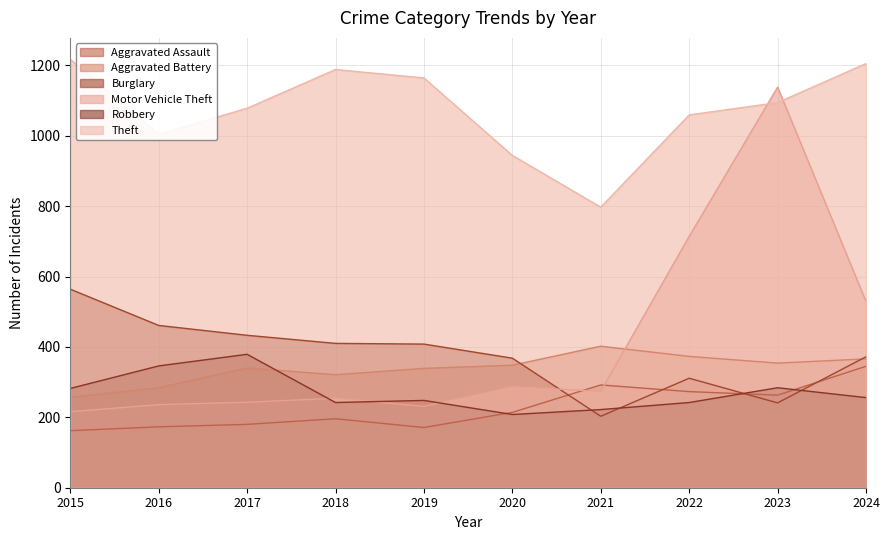

What is the difference between the Aggravated Battery values at 2016 and 2017?

56